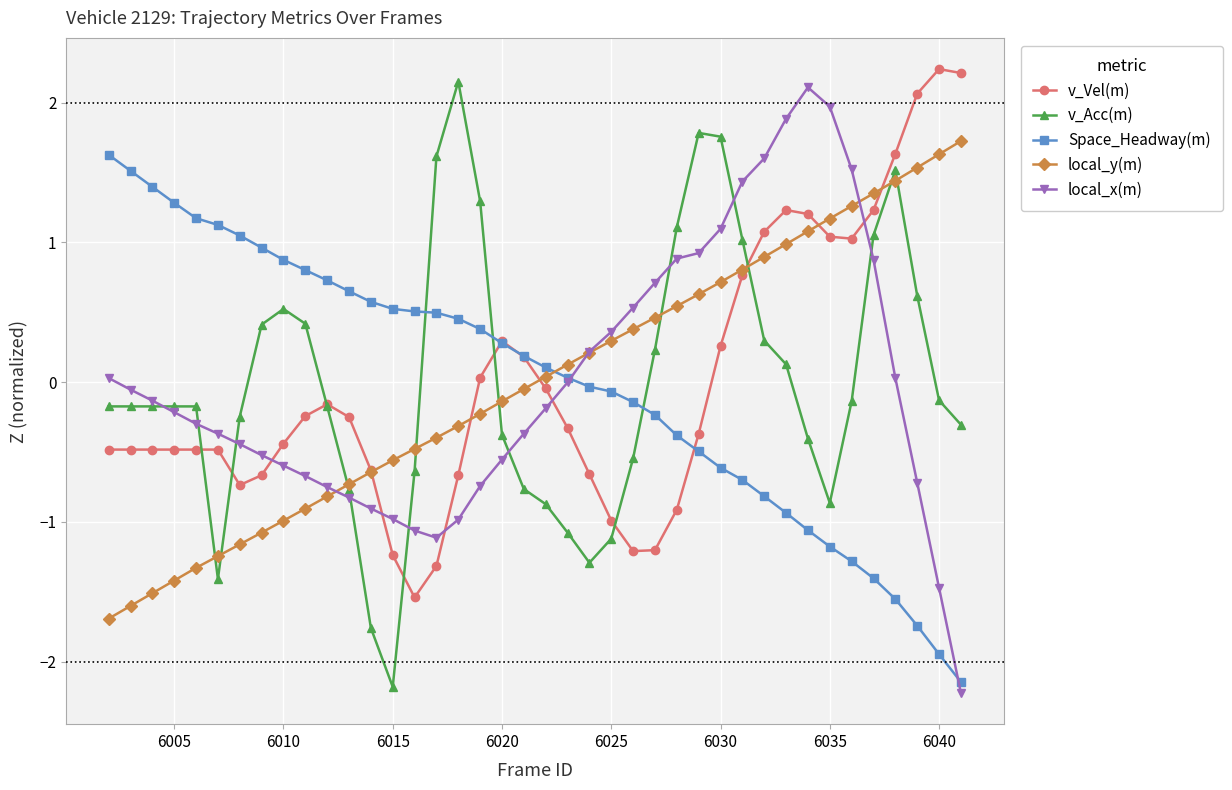

What is the maximum value shown in the chart?

2.2